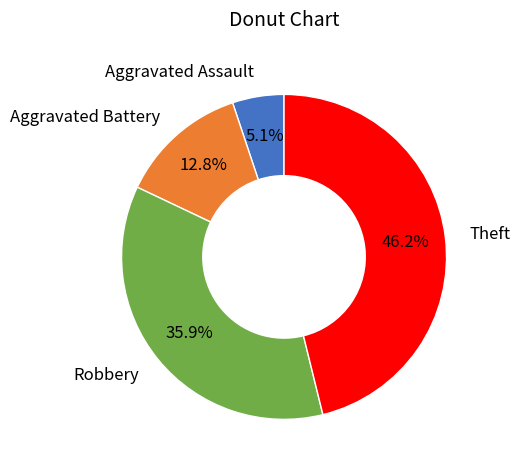

Is it true that Theft is 46% of the pie?

True